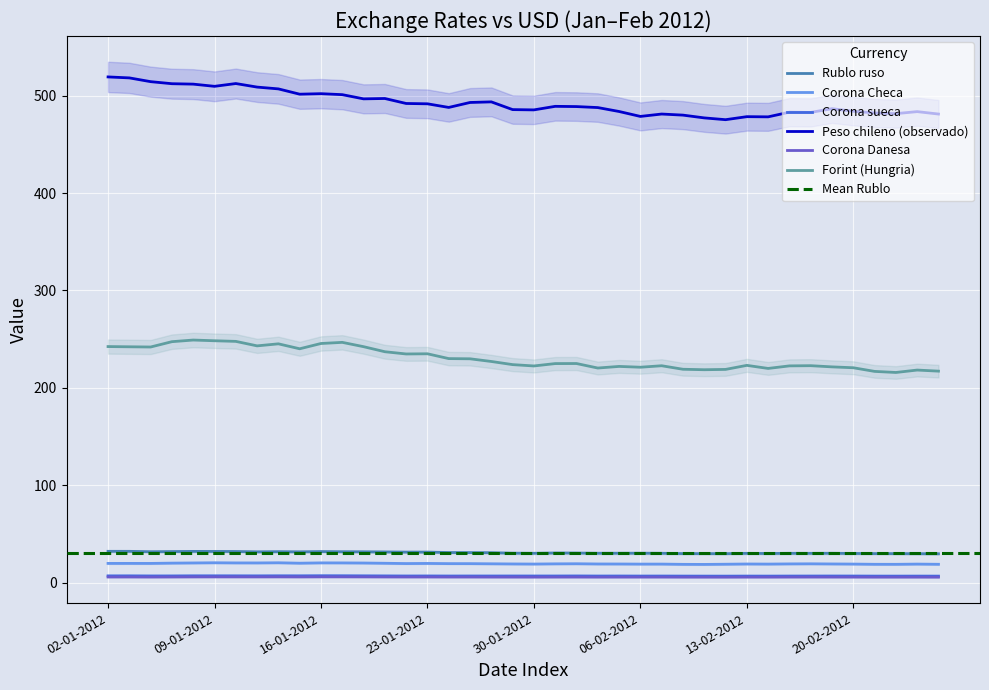

Where is Forint (Hungria) nearest to the value 232?

24-01-2012